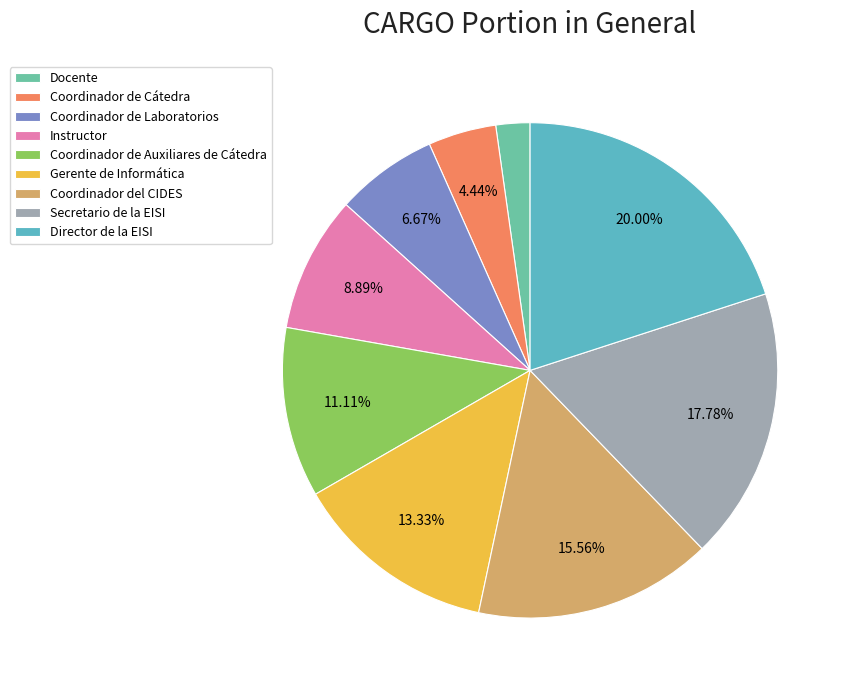

How many slices are in this pie chart?

9